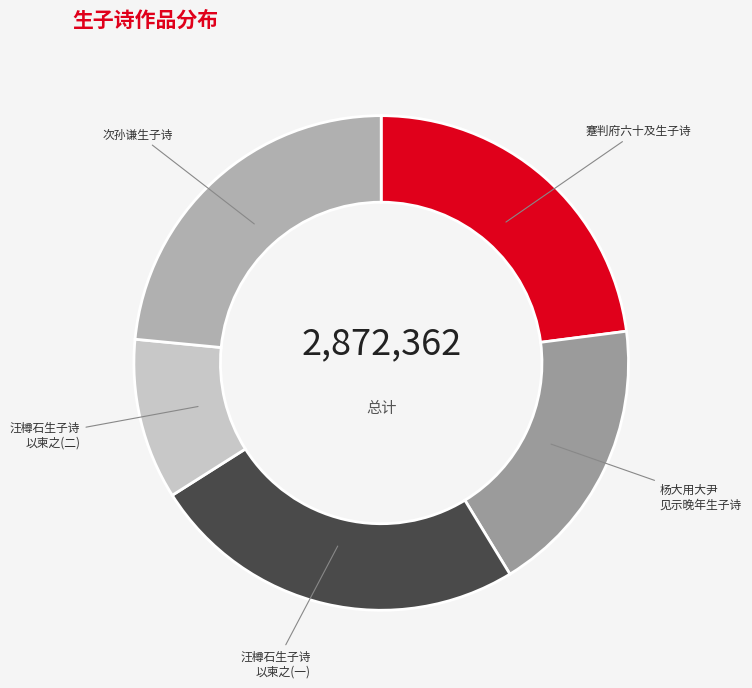

What is the smallest slice in the pie chart?

汪樽石生子诗 以柬之(二)